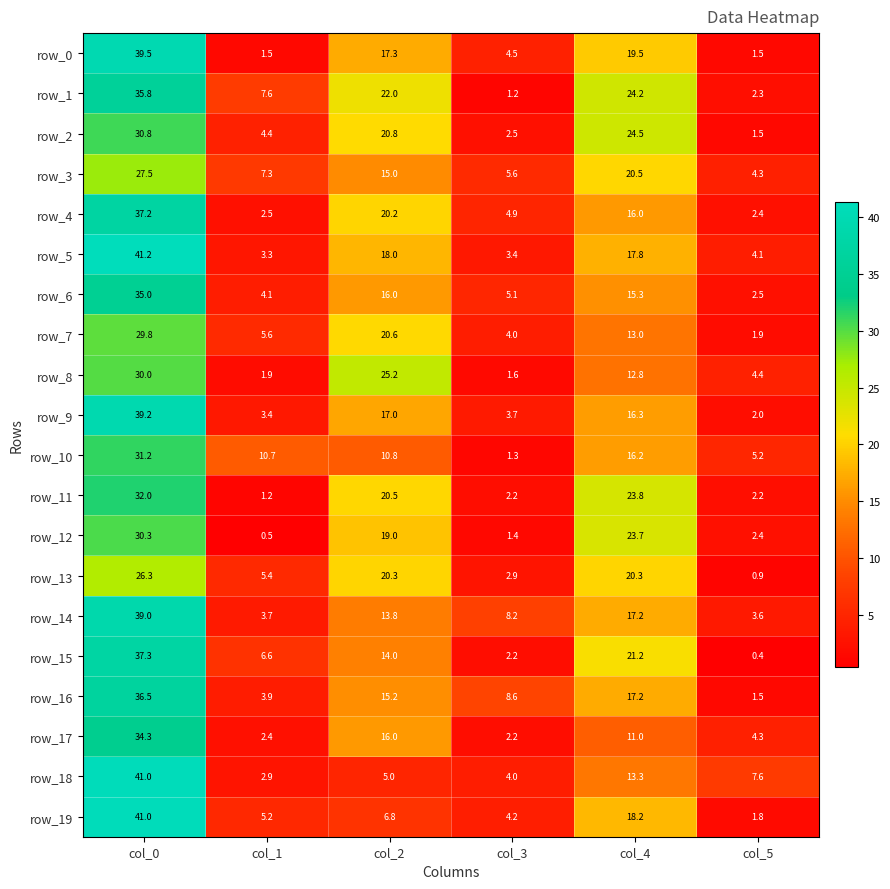

The value of row_15 at col_5 is 0.4. True or false?

True